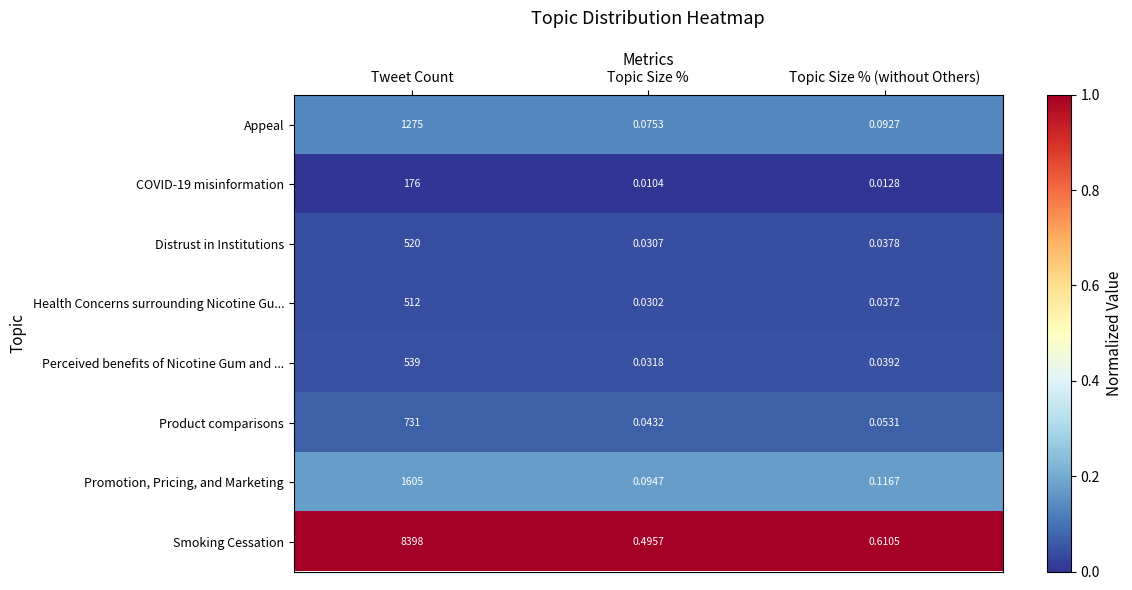

List the labels in order of Promotion, Pricing, and Marketing value, largest first.

Tweet Count, Topic Size % (without Others), Topic Size %